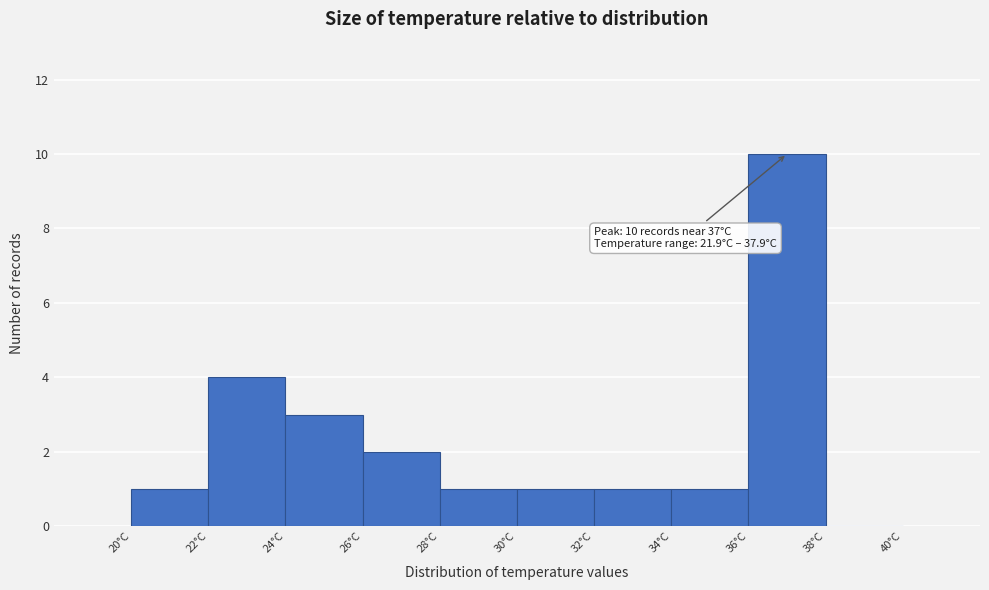

Over which range of the x-axis is the bar tallest?

36 to 38